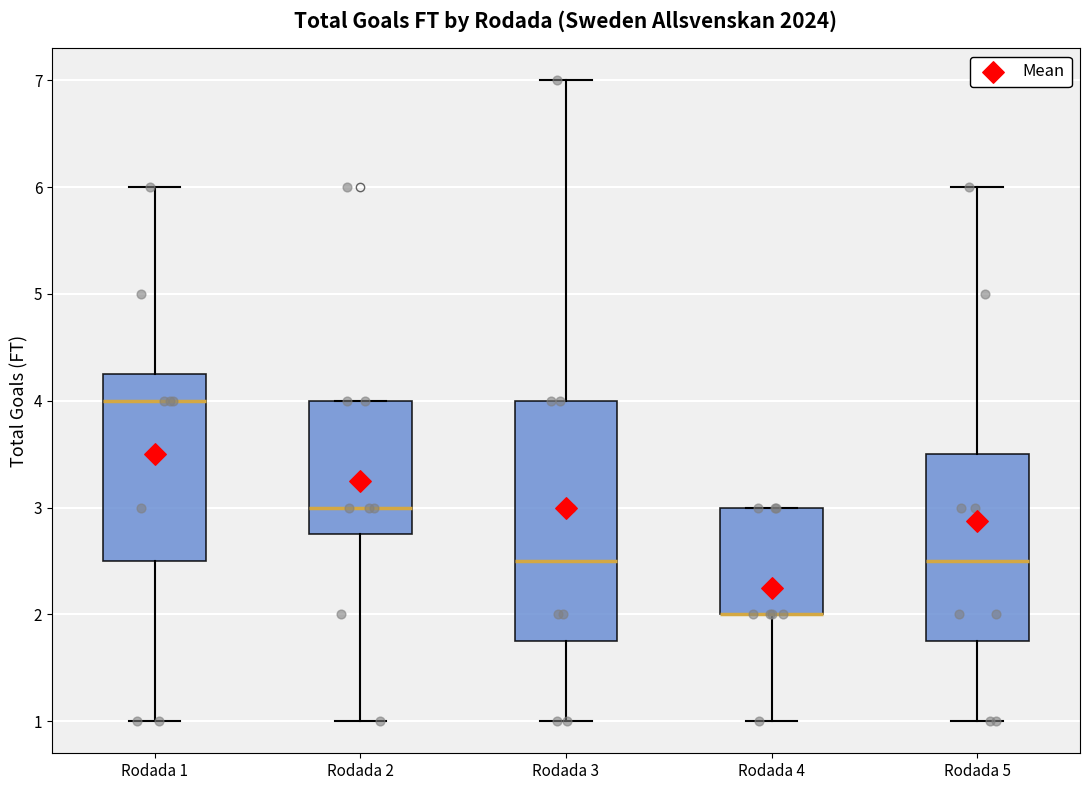

Reading left to right, read every box against the y-axis: the position of its median line, the range the box covers, and the ends of its whiskers. The values are not printed on the chart, so give them approximately, as read against the axis.

Rodada 1: median 4.0, box 2.5 to 4.3, whiskers 1.0 to 6.0
Rodada 2: median 3.0, box 2.8 to 4.0, whiskers 1.0 to 4.0
Rodada 3: median 2.5, box 1.8 to 4.0, whiskers 1.0 to 7.0
Rodada 4: median 2.0 (drawn on the box's lower edge), box 2.0 to 3.0, whiskers 1.0 to 3.0
Rodada 5: median 2.5, box 1.8 to 3.5, whiskers 1.0 to 6.0